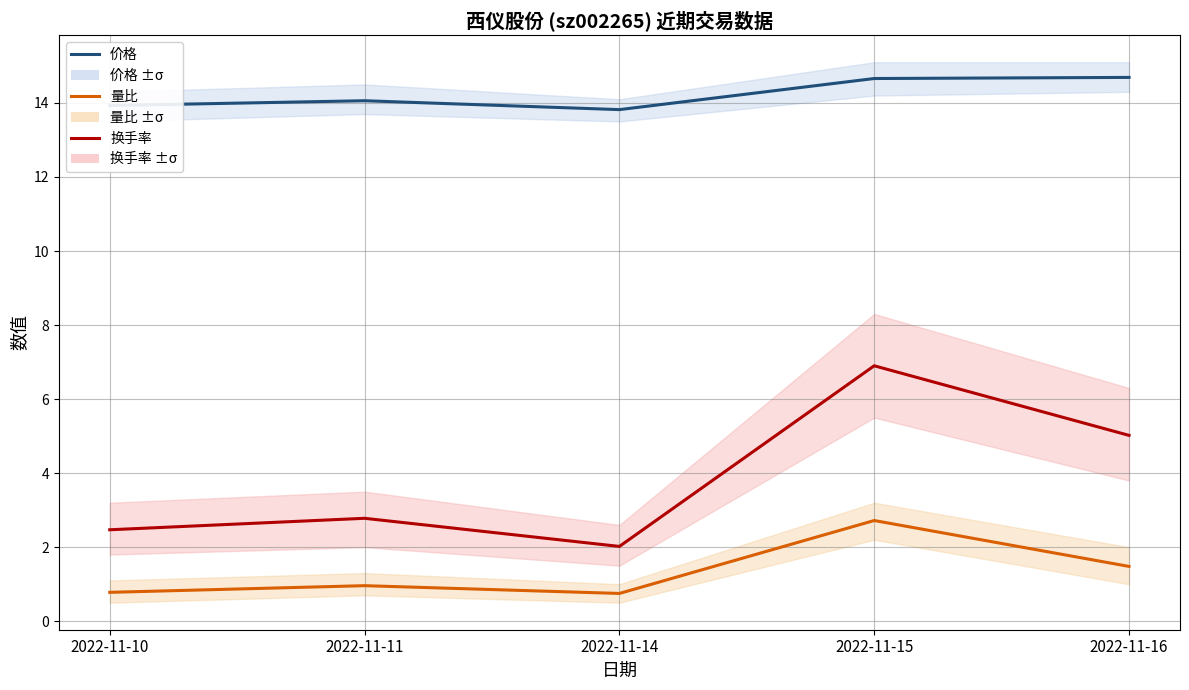

At which label is 价格 closest to 14?

2022-11-11